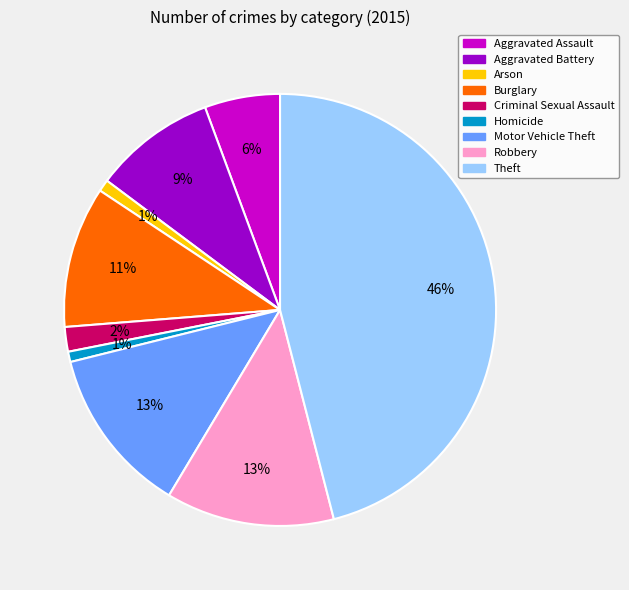

The Homicide slice represents 1% of the pie. True or false?

True